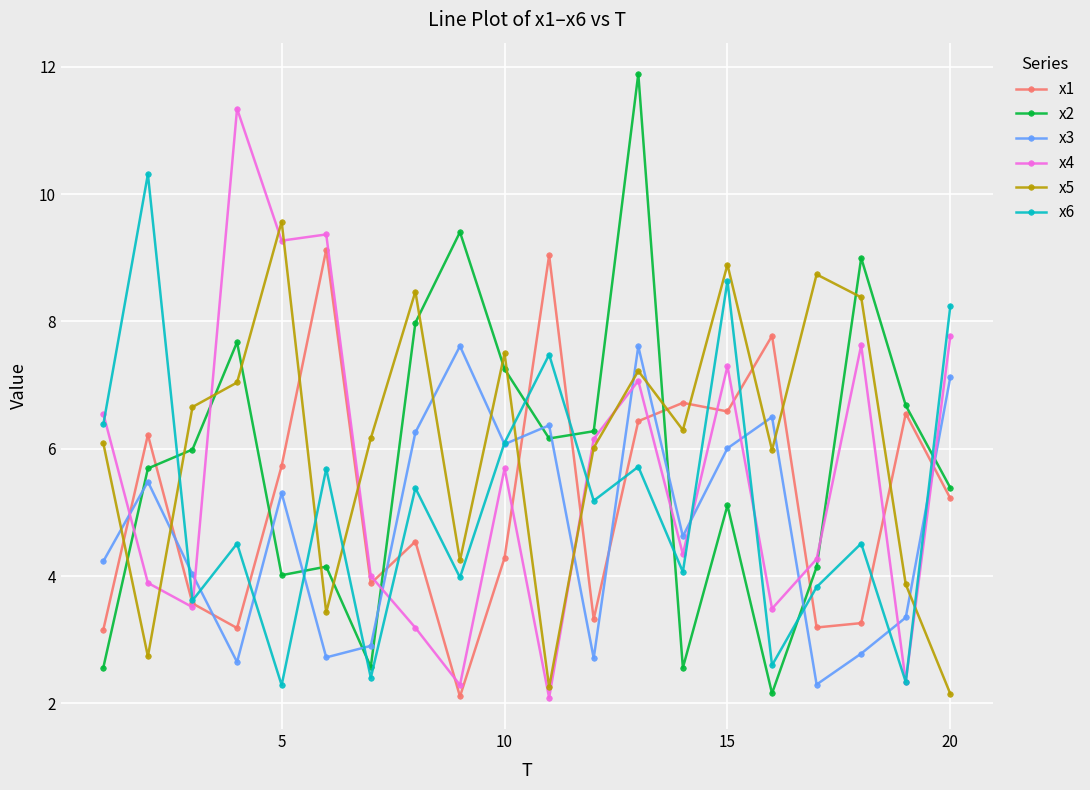

Does the chart have visible grid lines?

Yes